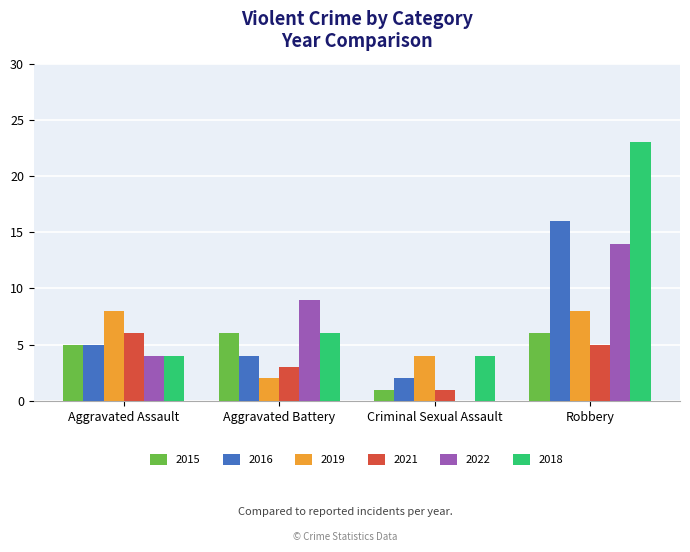

Are the bars horizontal?

No